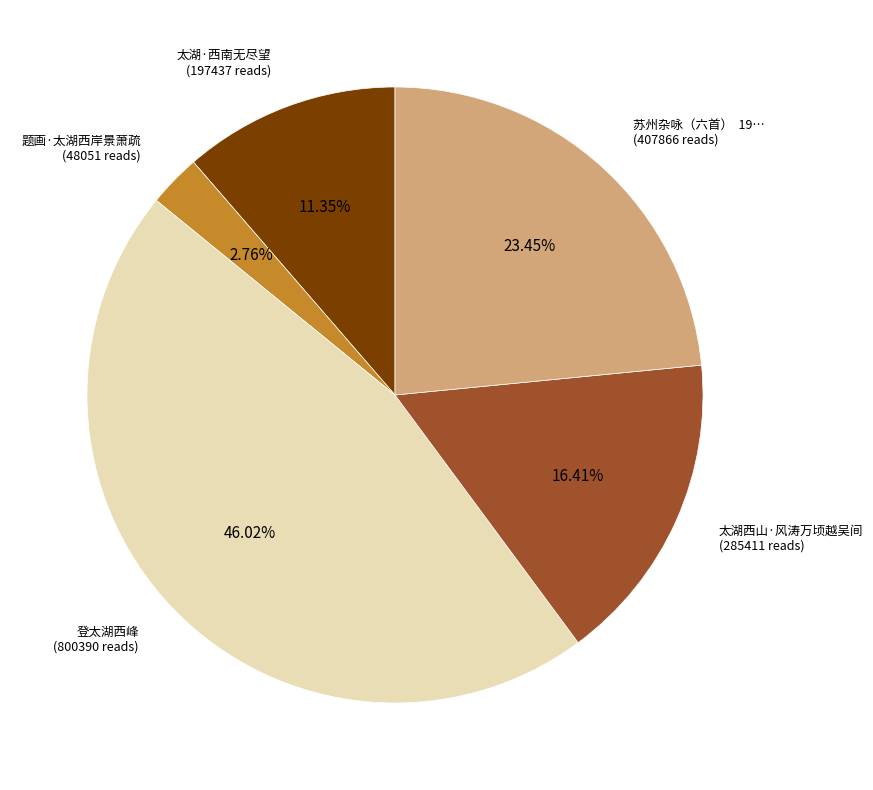

Is there a majority slice in this chart?

No